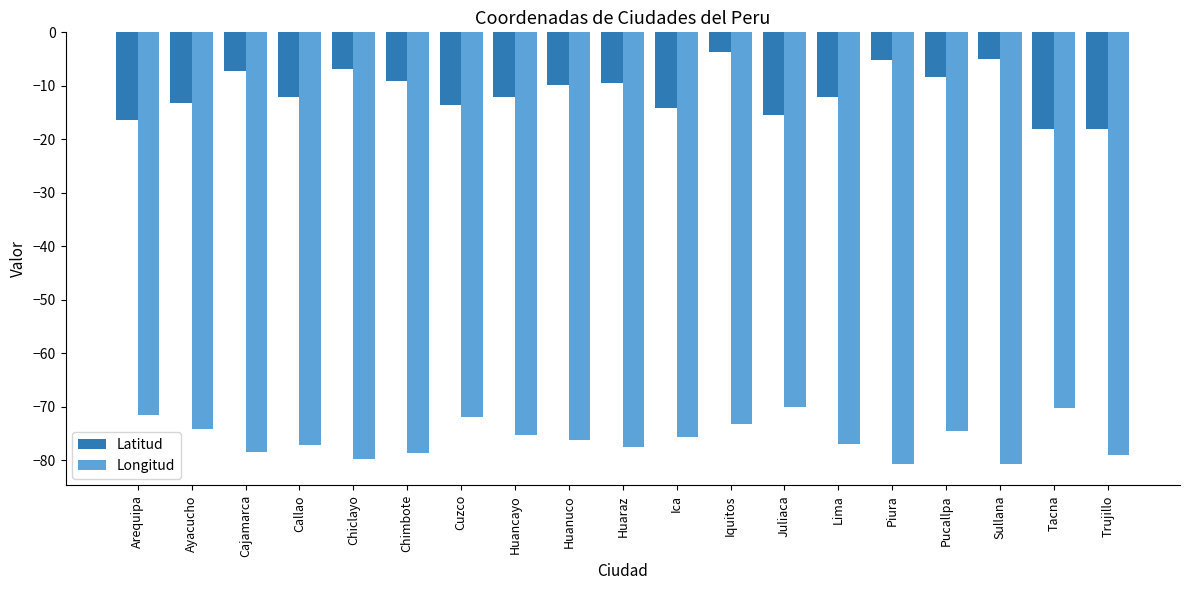

Rank the series at Huaraz from highest to lowest value.

Latitud, Longitud